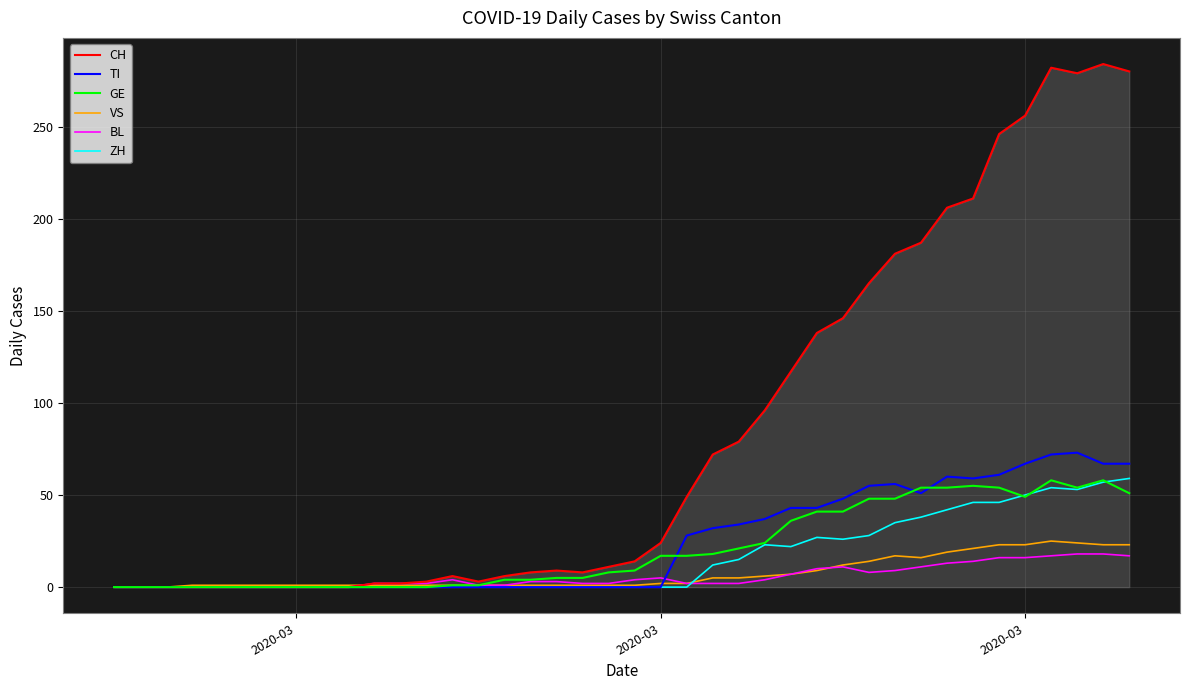

Which series has the largest total across all categories?

CH